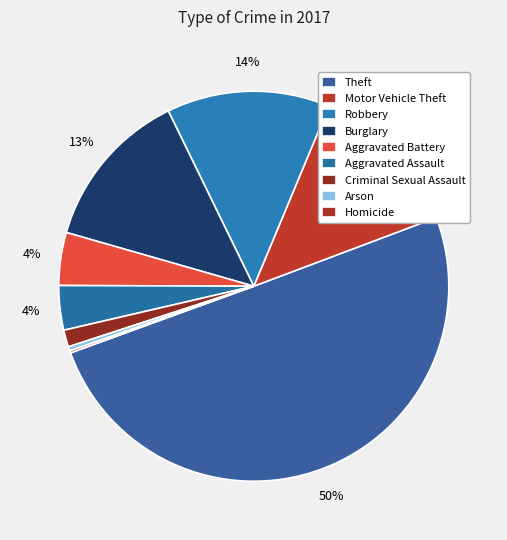

Which slice is the smallest?

Homicide